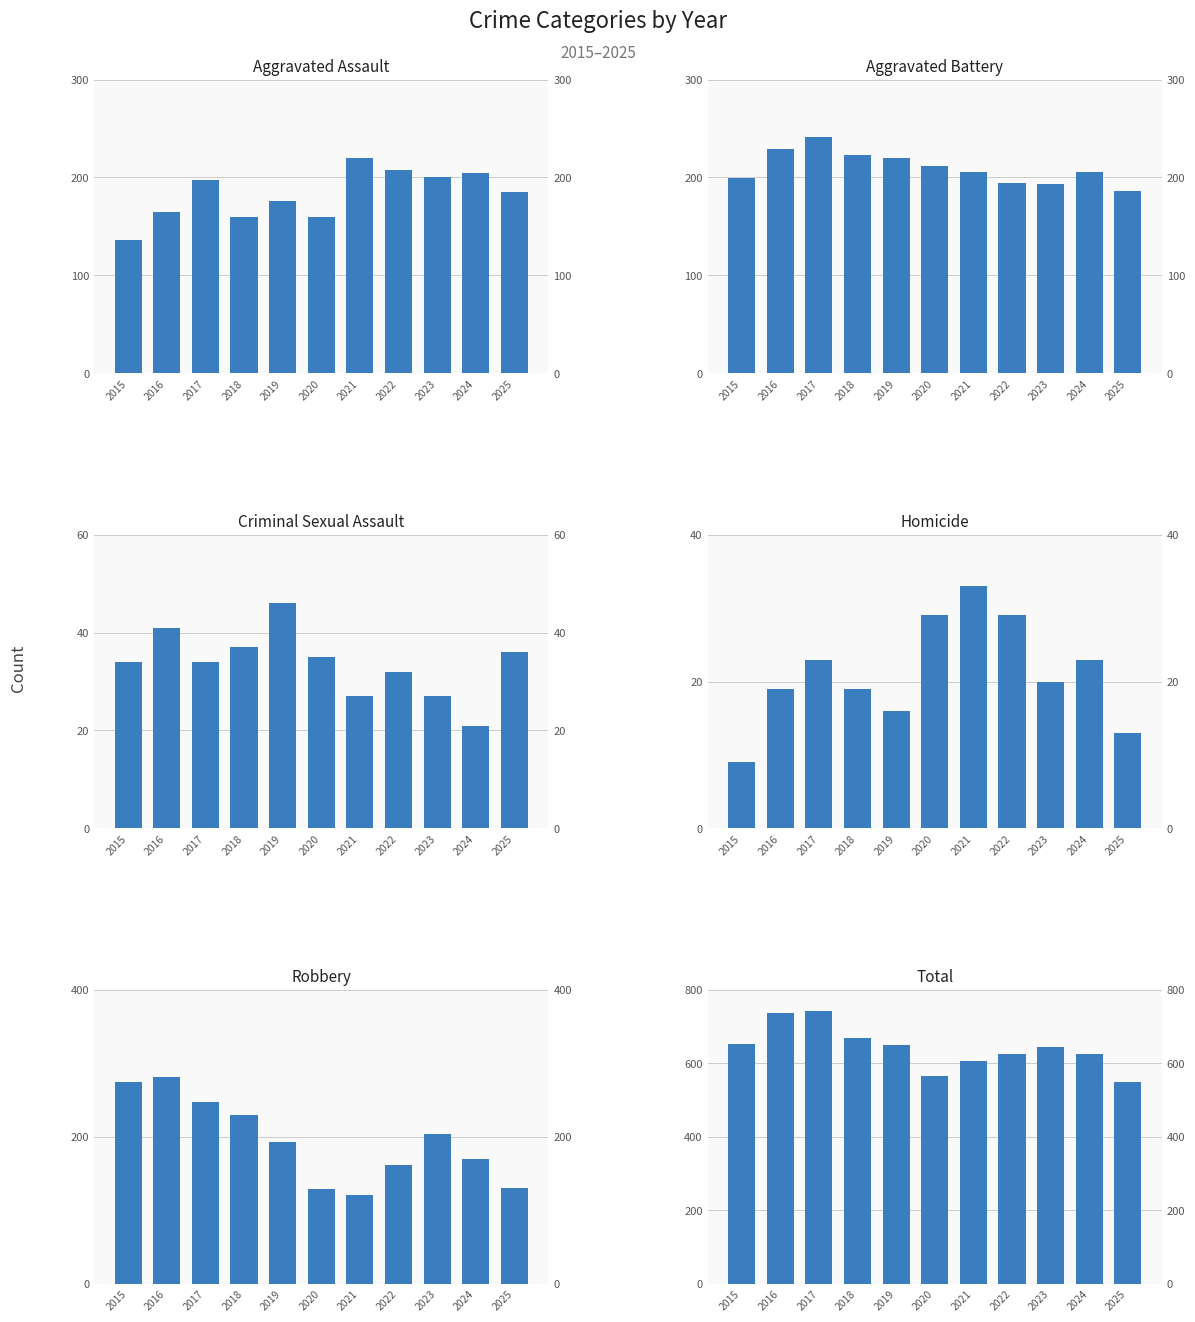

True or false: Robbery has a value of 270 at 2022.

False